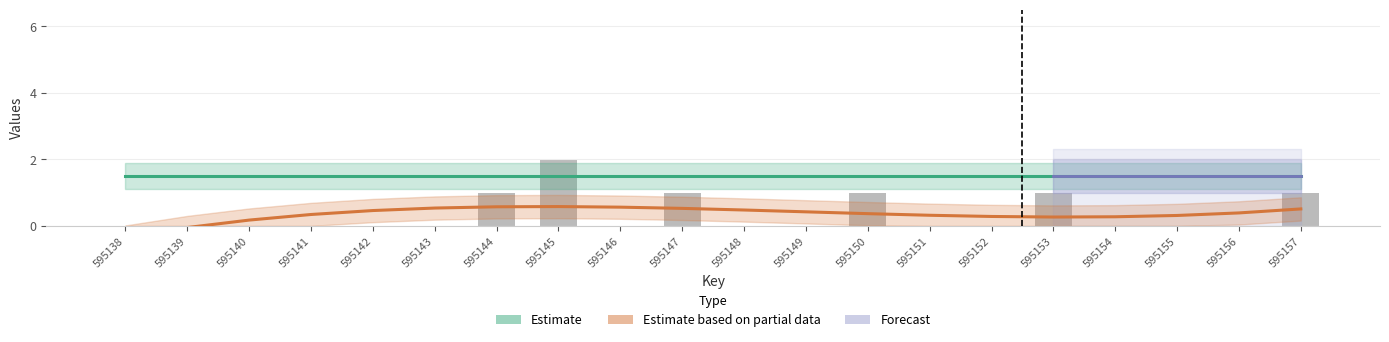

What is the ratio of the value at 595144 to the value at 595147?

1.0